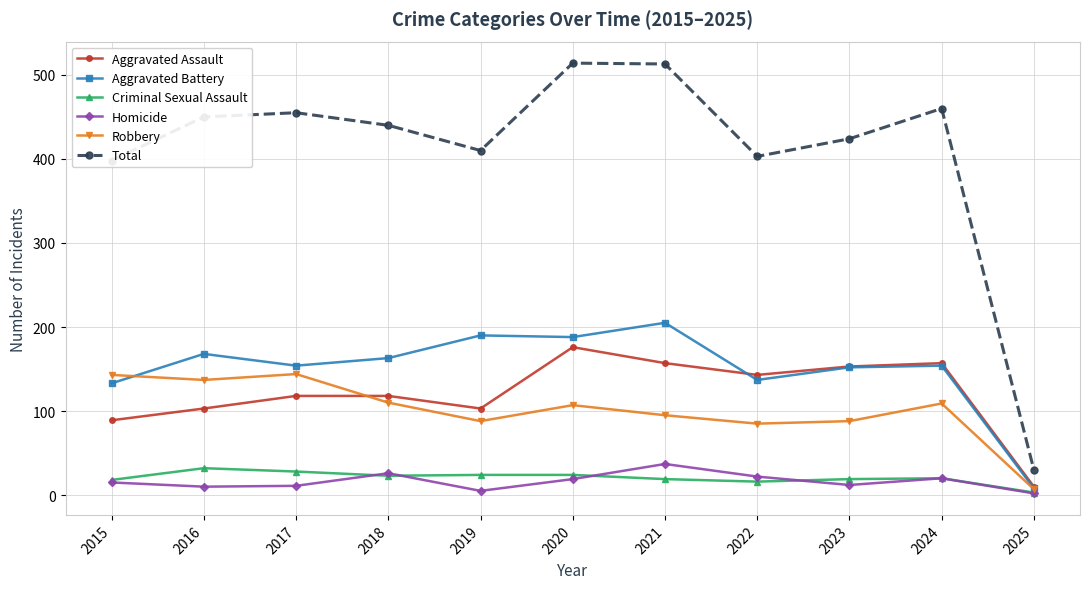

What is the spread (max minus min) of values at 2023?

412